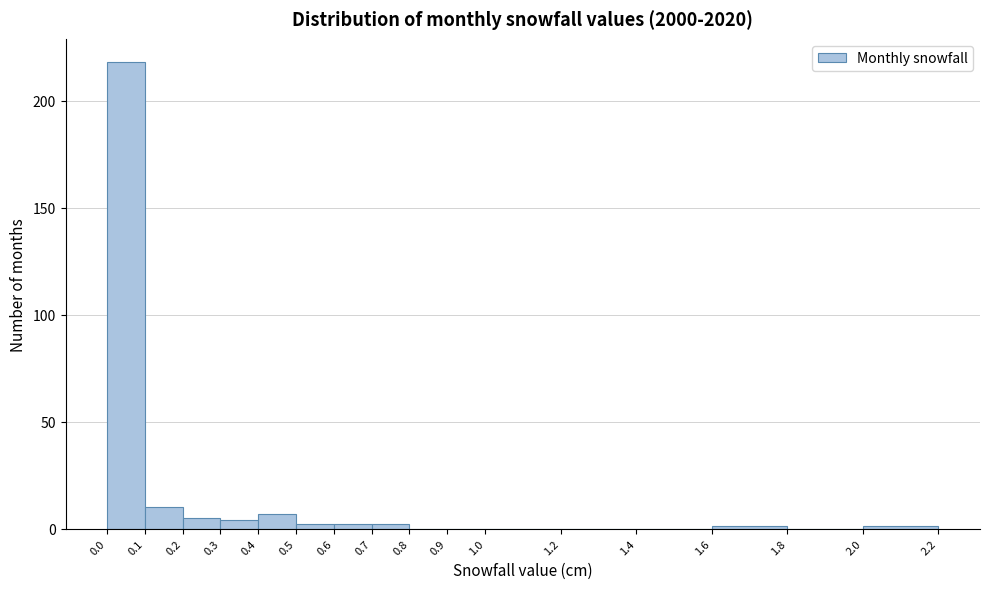

Over which range of the x-axis is the bar tallest?

0.0 to 0.1